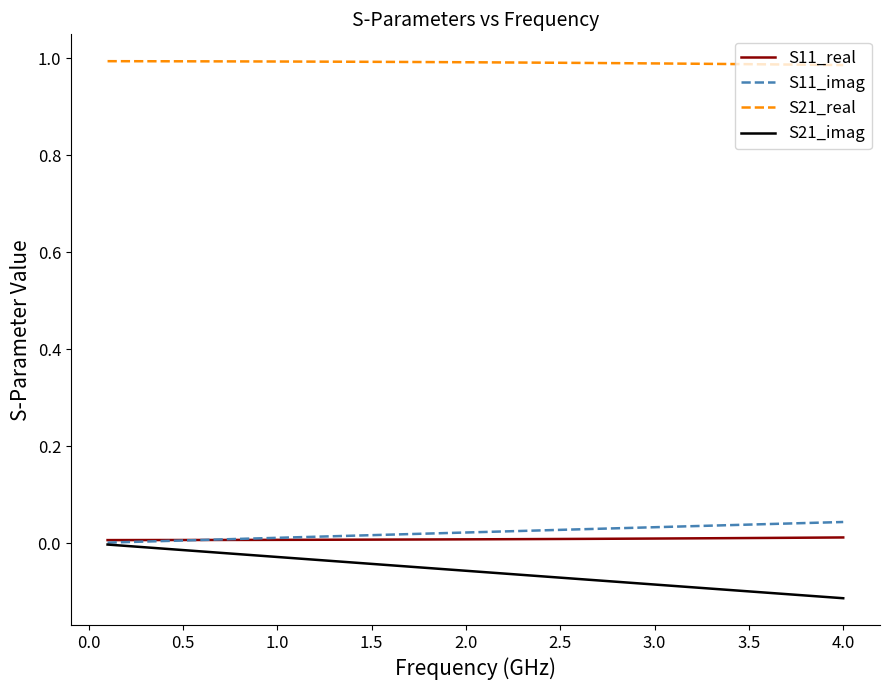

Which series has the largest total across all categories?

S21_real